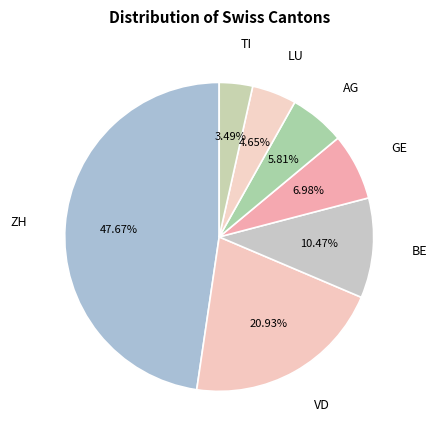

Is there any slice that represents more than half of the pie?

No